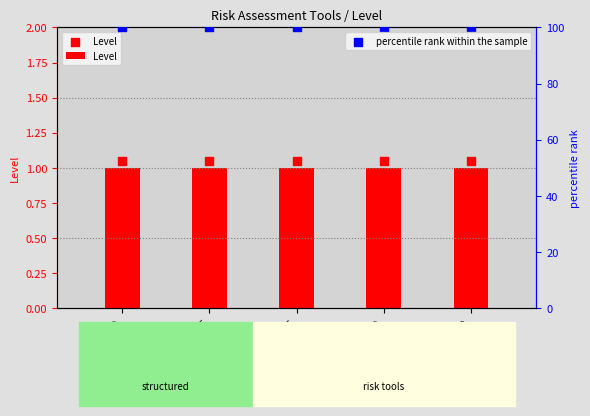

Is the value of percentile rank within the sample at RSVP greater than the value of Level at START?

Yes